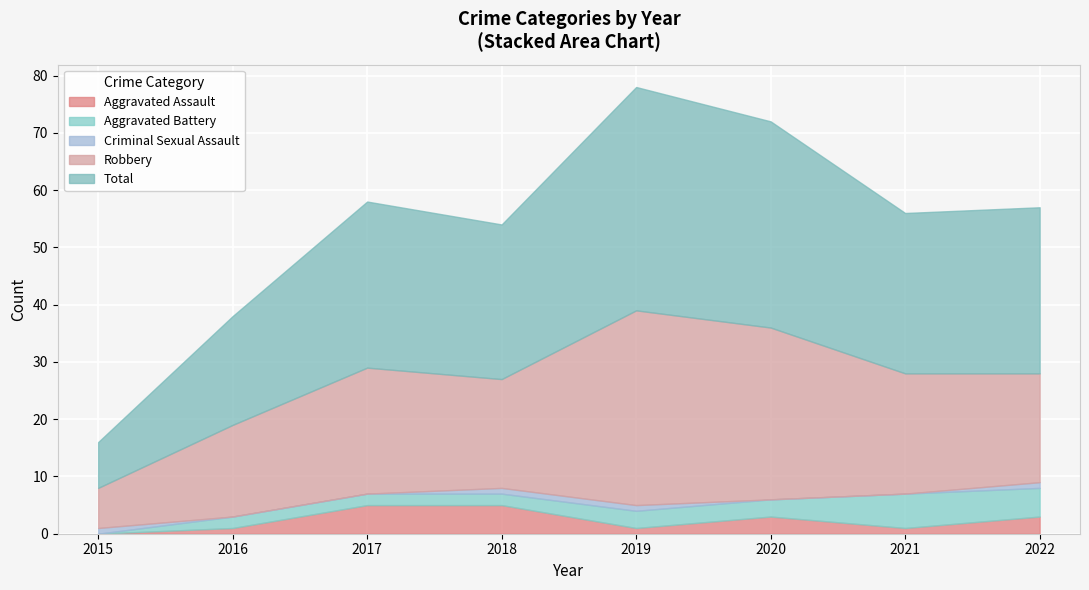

How many lines are shown in the chart?

5